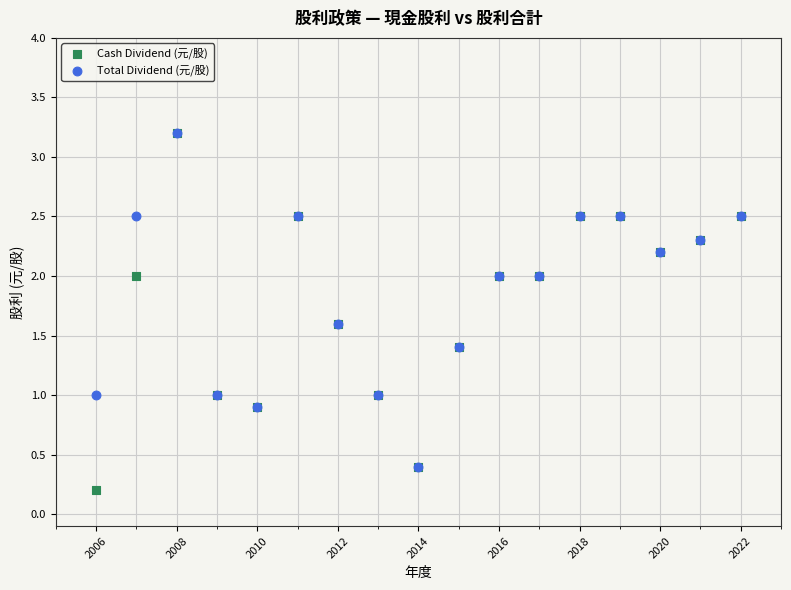

What are all the series names shown in the legend?

Cash Dividend (元/股), Total Dividend (元/股)